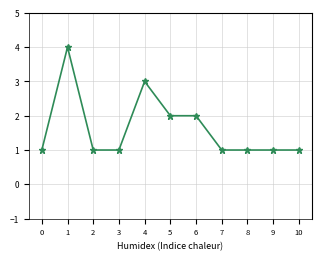

What is the maximum value shown in the chart?

4